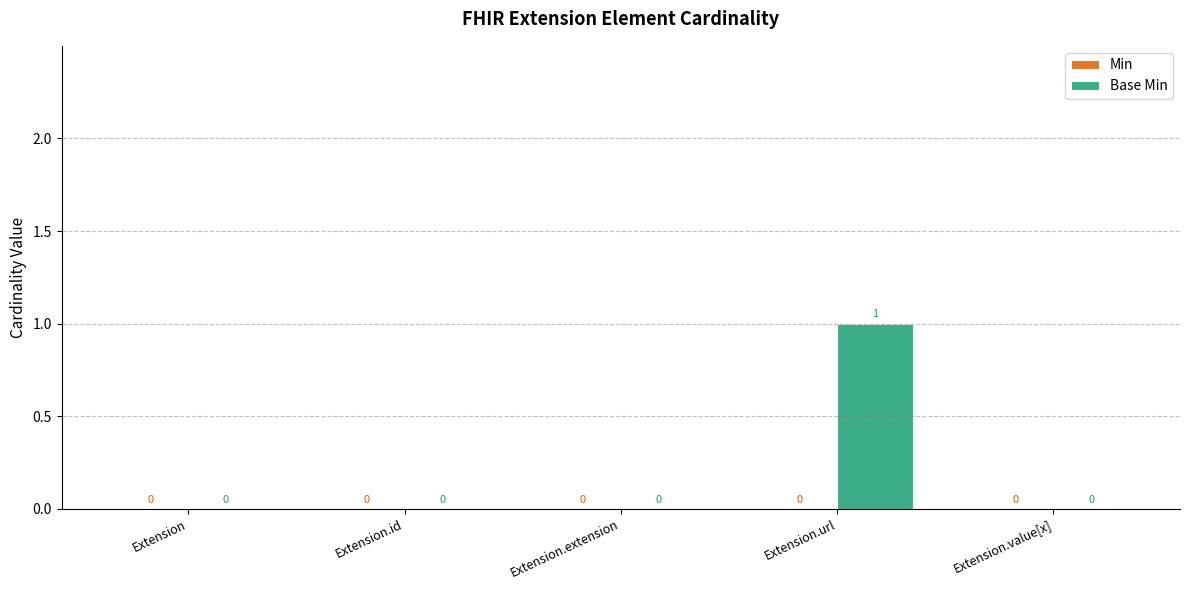

How many values are between 0 and 1?

5